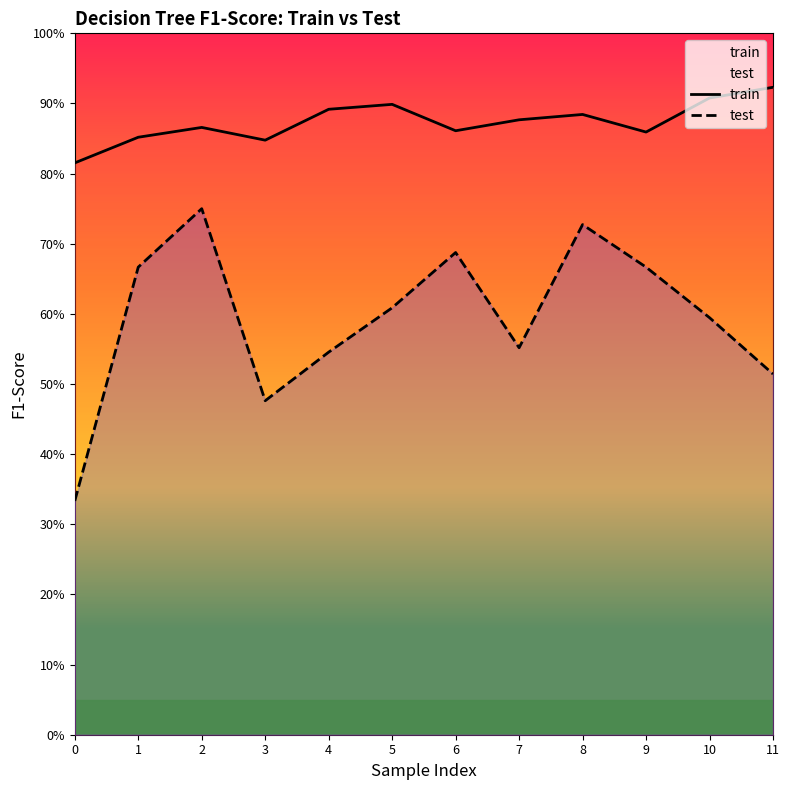

At how many categories does at least one series exceed 0?

12